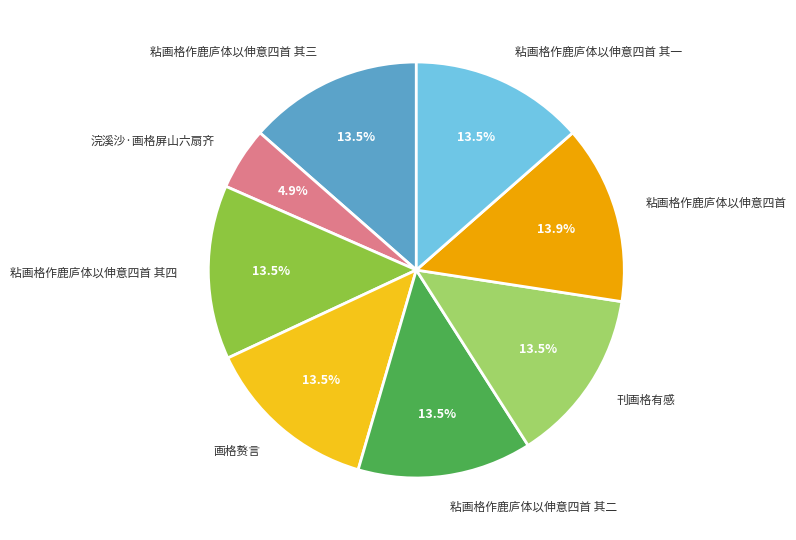

Which category has the smallest portion of the pie?

浣溪沙·画格屏山六扇齐